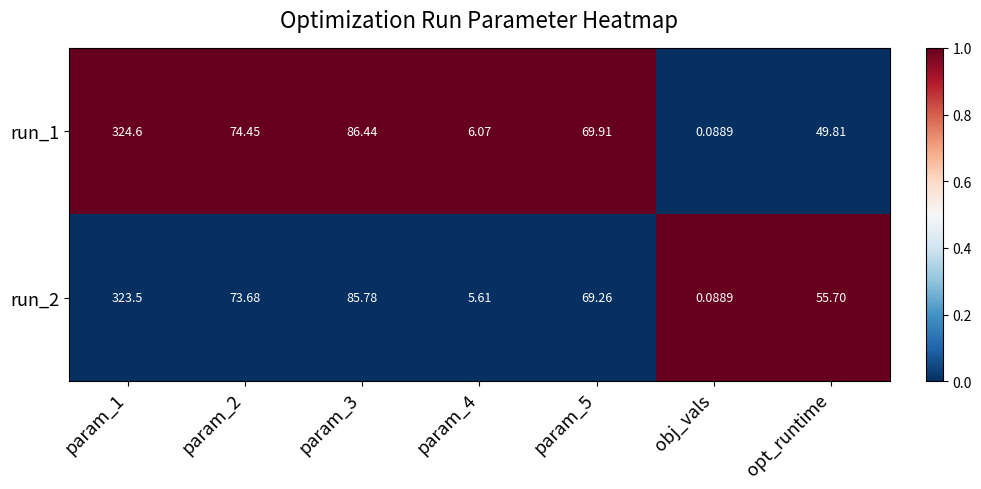

At how many categories does at least one series exceed 0?

7